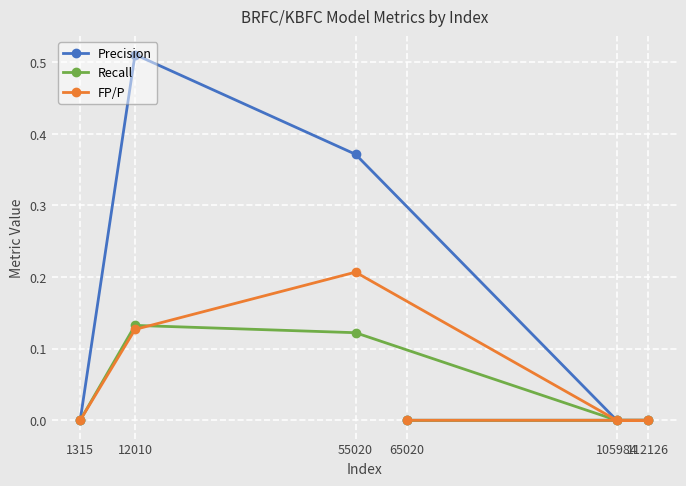

Where is Precision nearest to the value 0?

1315